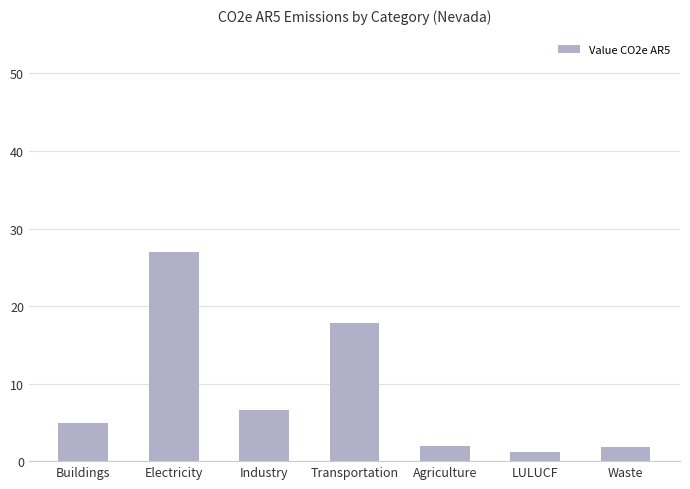

What is the sum of all values?

61.2